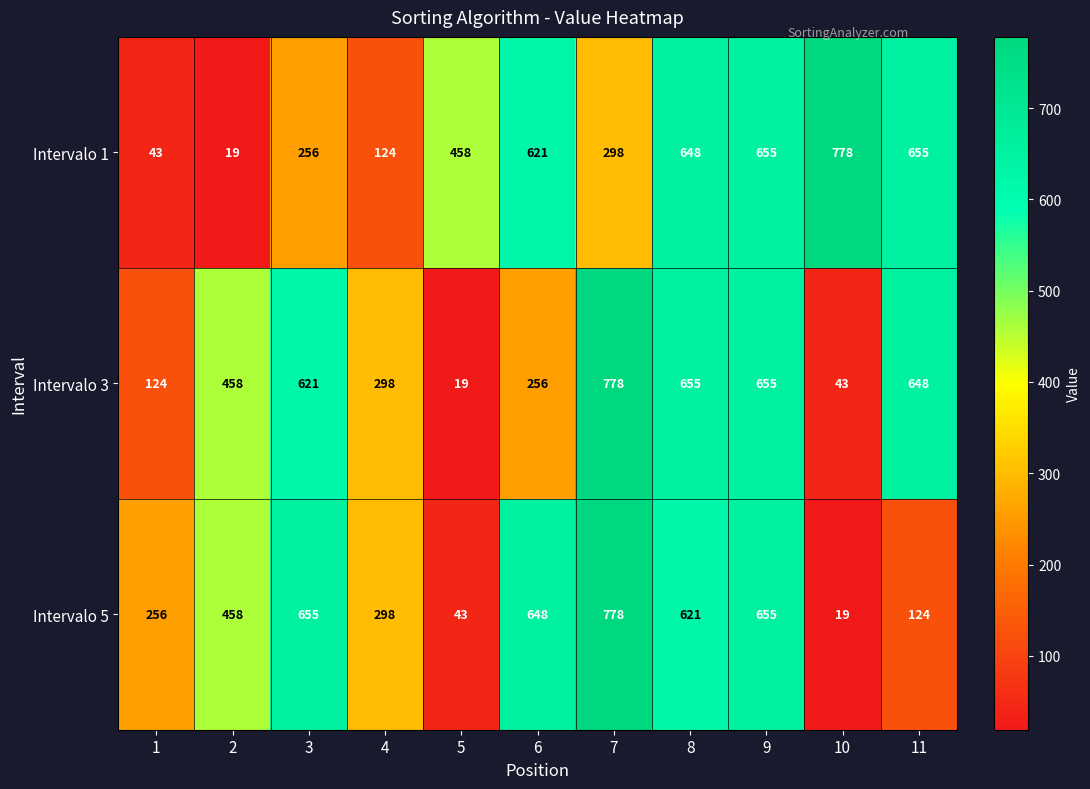

What is the spread (max minus min) of values at 4?

174